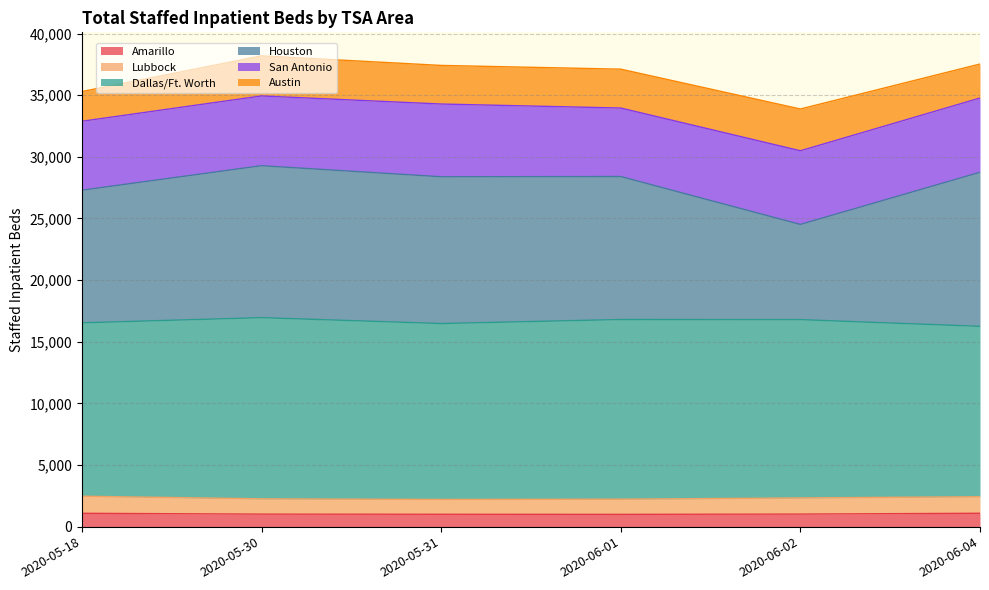

Does the chart have visible grid lines?

Yes